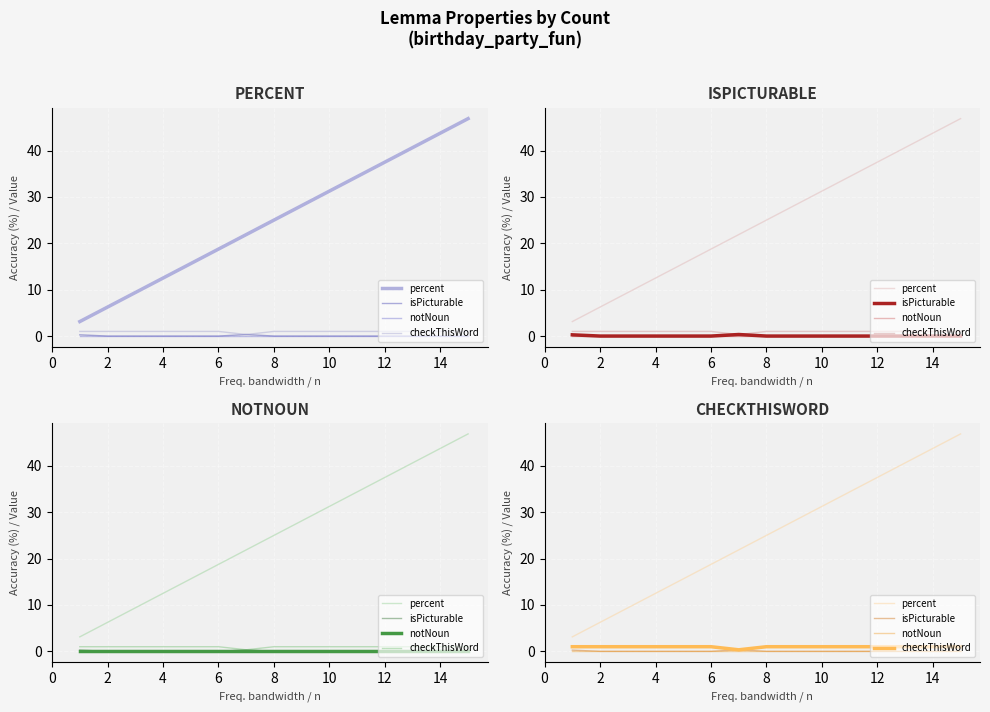

What is the difference between the maximum and minimum values in the isPicturable series?

0.3